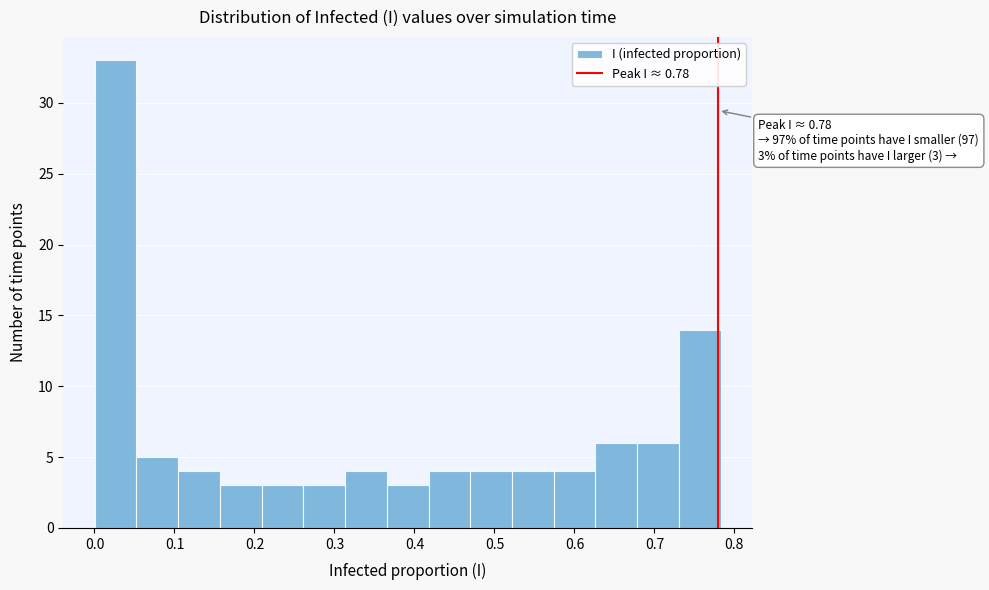

Which range on the x-axis has the tallest bar?

0.00 to 0.05